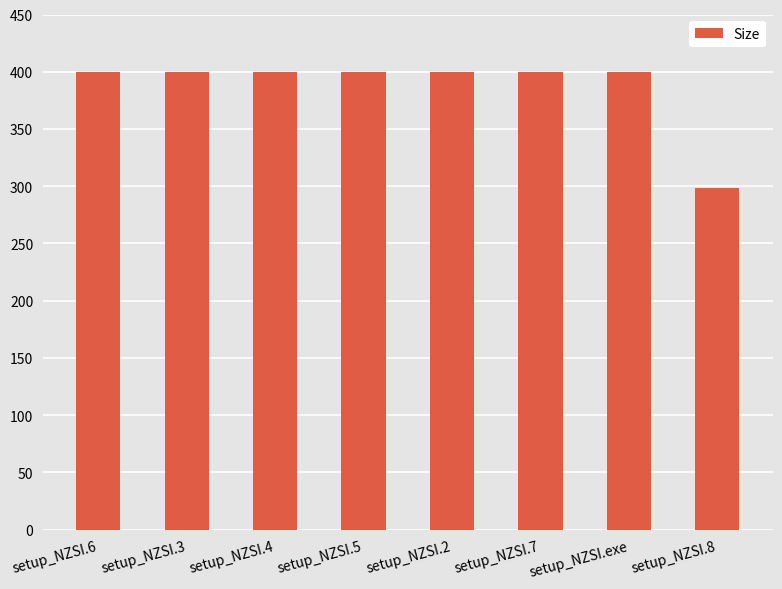

Reading left to right, list all the values displayed in this chart.

setup_NZSI.6=400.0	setup_NZSI.3=400.0	setup_NZSI.4=400.0	setup_NZSI.5=400.0	setup_NZSI.2=400.0	setup_NZSI.7=400.0	setup_NZSI.exe=400.0	setup_NZSI.8=298.3